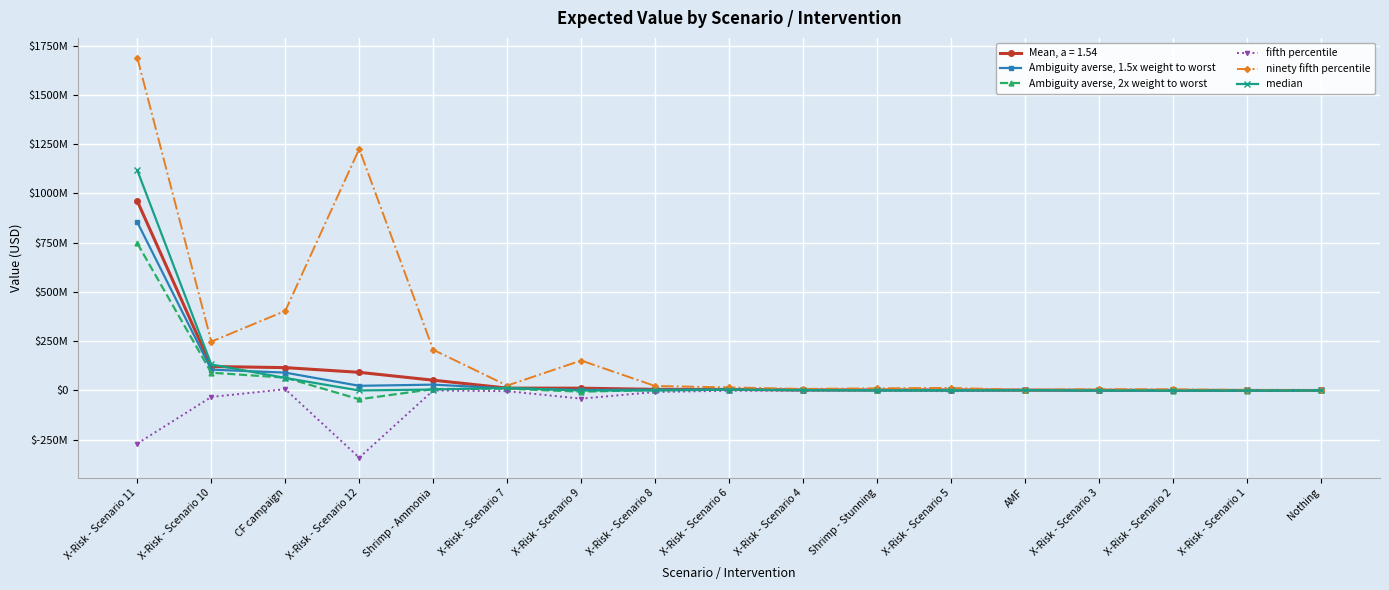

At which category is the sum across all series the highest?

X-Risk - Scenario 11